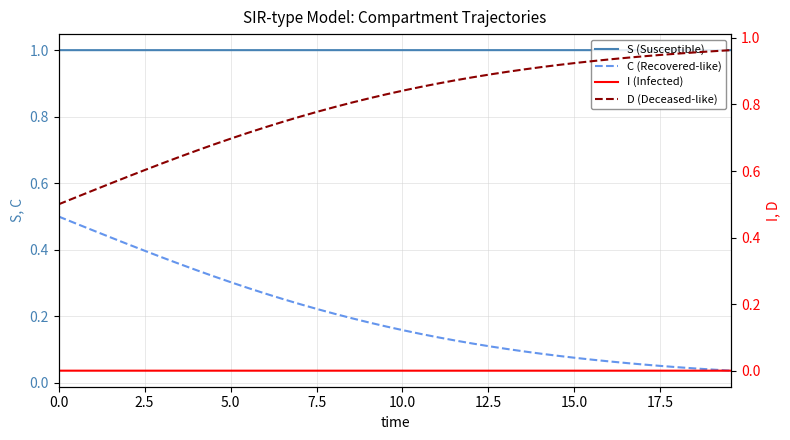

What is the highest value of the S (Susceptible) series?

1.0